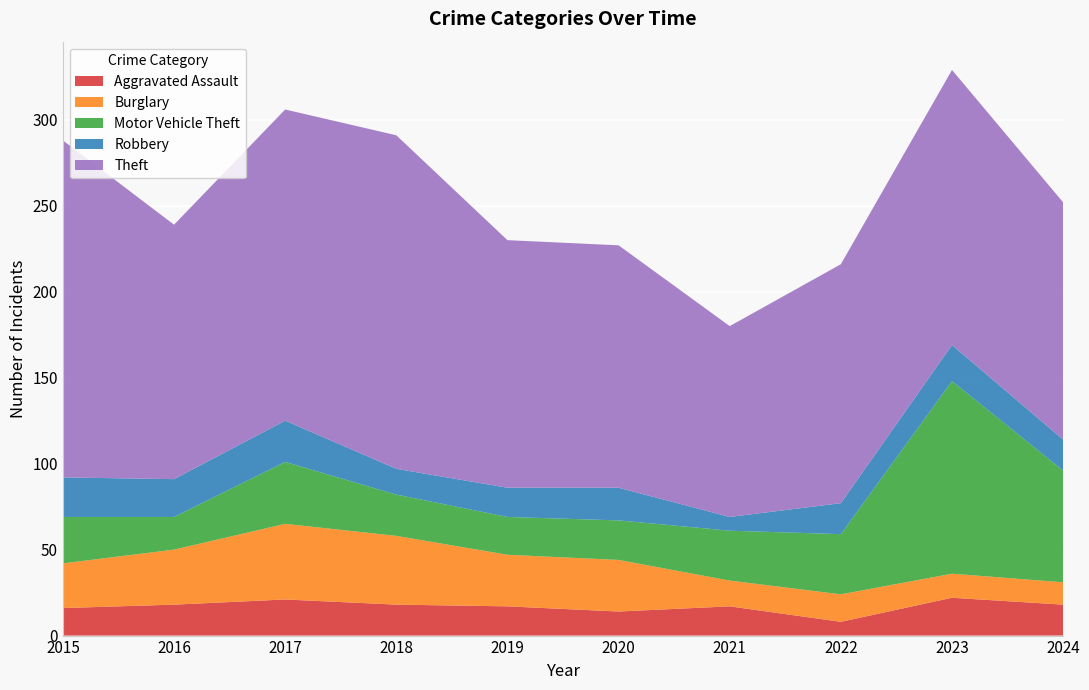

Reading left to right, extract all data points from this chart.

Aggravated Assault: 2015=16	2016=18	2017=21	2018=18	2019=17	2020=14	2021=17	2022=8	2023=22	2024=18
Burglary: 2015=26	2016=32	2017=44	2018=40	2019=30	2020=30	2021=15	2022=16	2023=14	2024=13
Motor Vehicle Theft: 2015=27	2016=19	2017=36	2018=24	2019=22	2020=23	2021=29	2022=35	2023=112	2024=65
Robbery: 2015=23	2016=22	2017=24	2018=15	2019=17	2020=19	2021=8	2022=18	2023=21	2024=18
Theft: 2015=196	2016=148	2017=181	2018=194	2019=144	2020=141	2021=111	2022=139	2023=160	2024=138